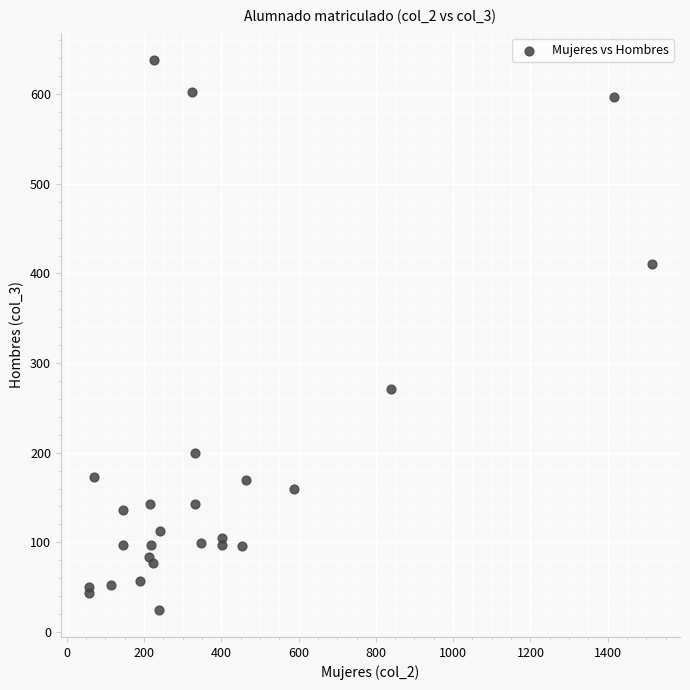

What is the range of Y values (max minus min)?

613